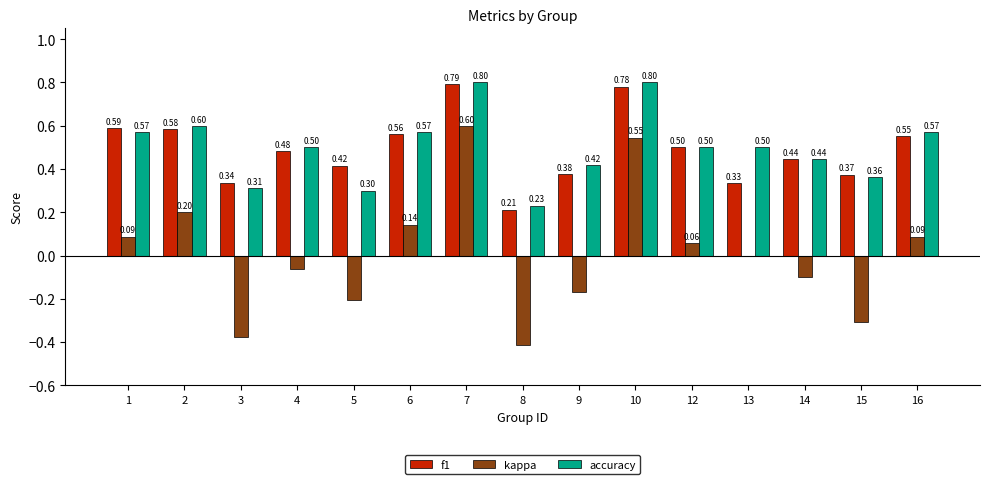

Is the value of f1 at 1 greater than the value of kappa at 16?

Yes